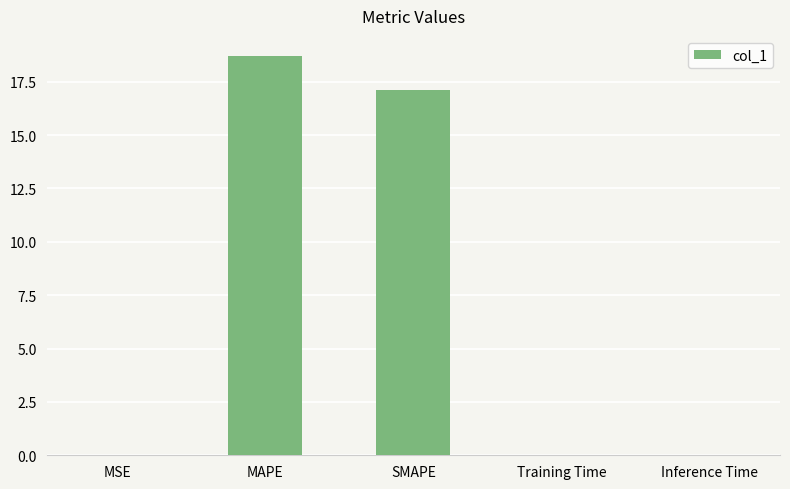

The chart shows a value of 0.0 at MSE. True or false?

True